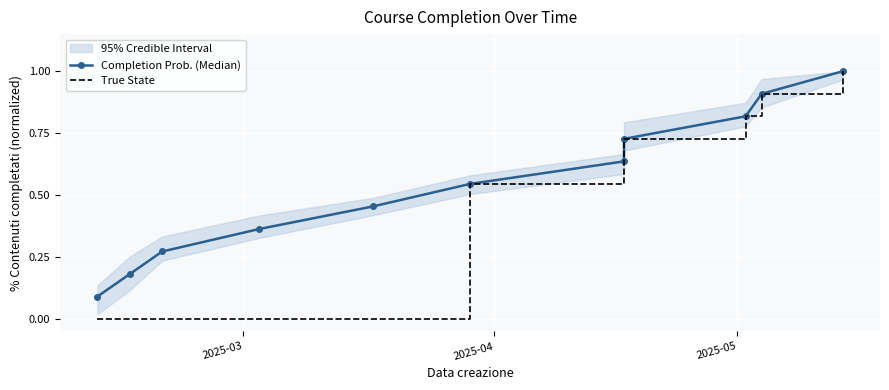

Count the Completion Prob. (Median) values in the range 0 to 1.

11